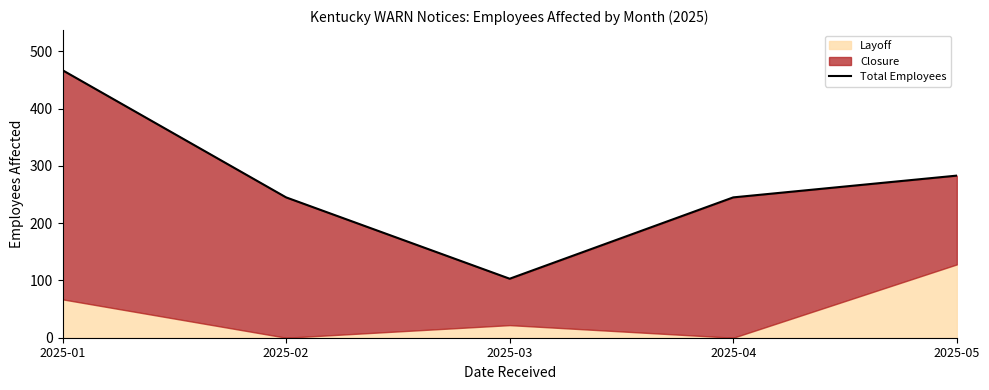

What is the greatest value displayed?

467